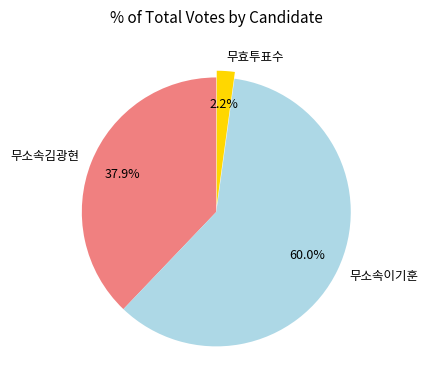

Is it true that 무소속김광현 is 38% of the pie?

True